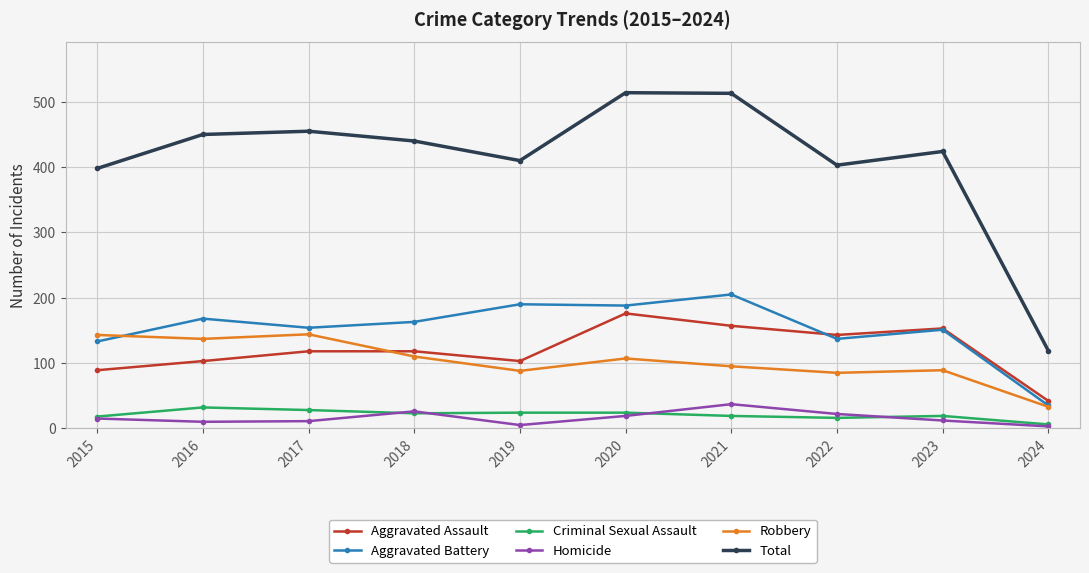

What is the lowest value of the Robbery series?

33